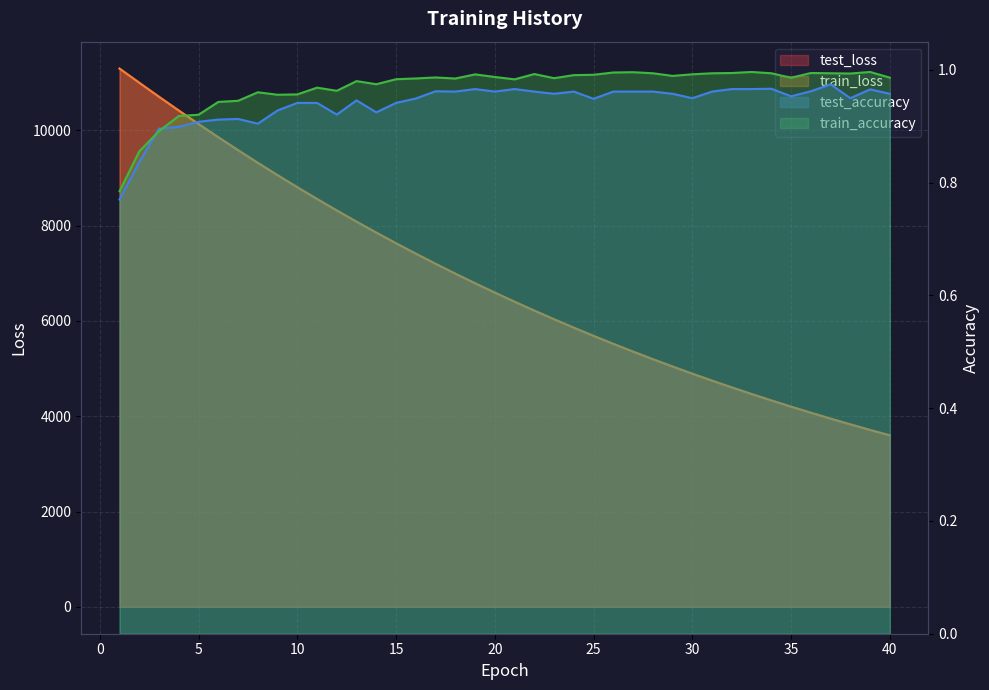

True or false: test_loss has more than 2 points higher than both neighbors.

False